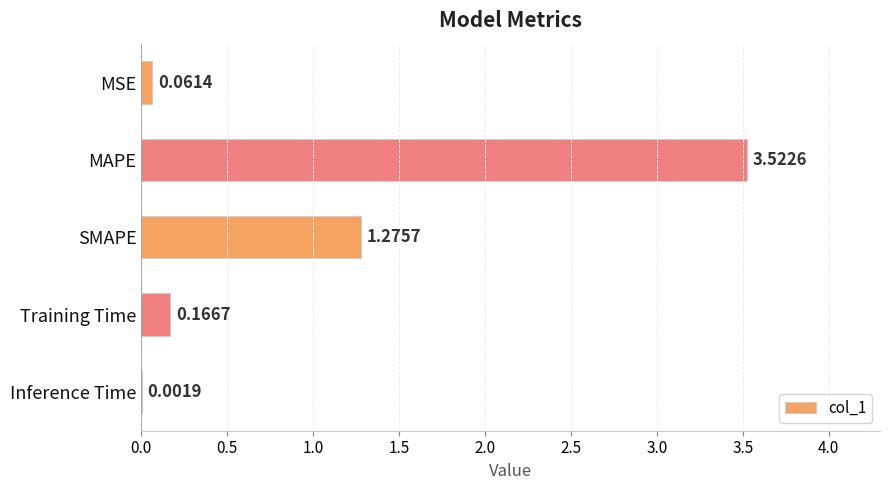

Where is the data nearest to the value 1?

SMAPE